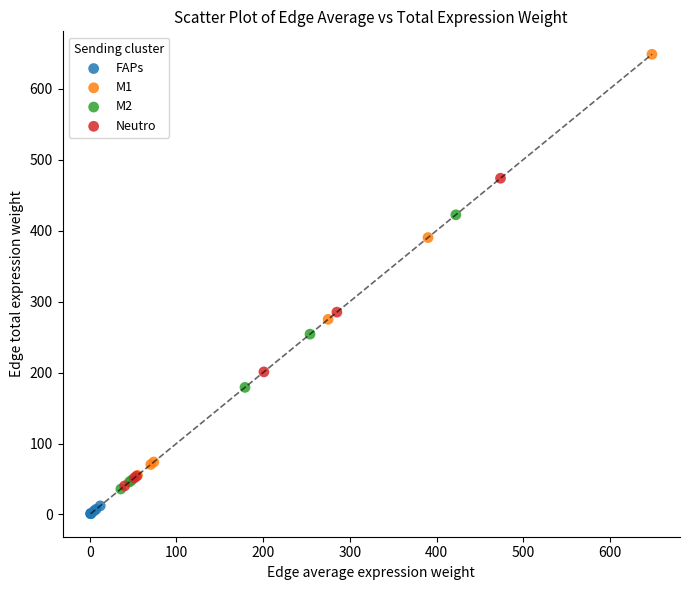

Which series reaches the maximum Y coordinate?

M1